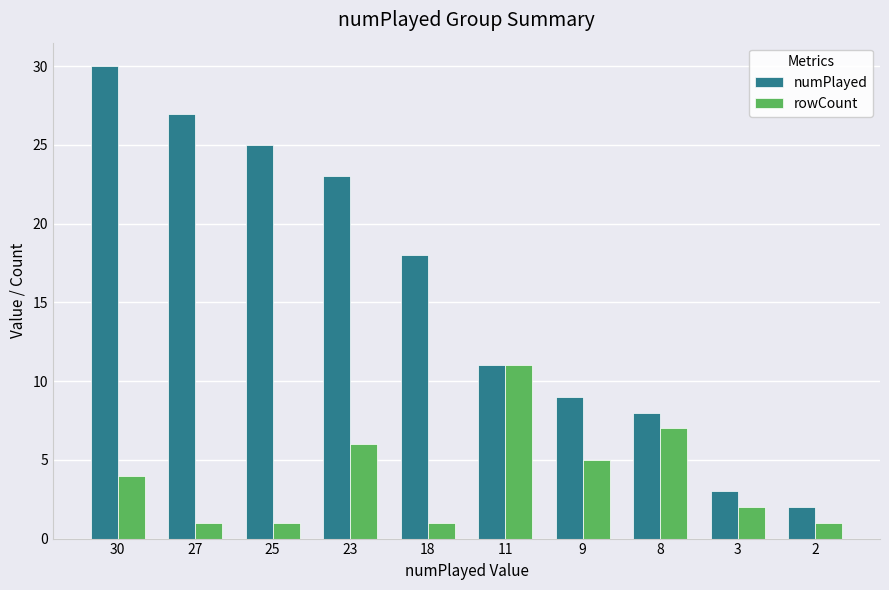

How many categories are shown in the chart?

10